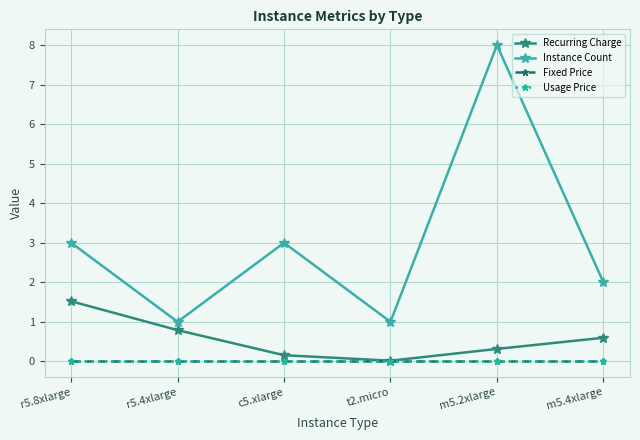

The value of Instance Count at r5.8xlarge is 3.9. True or false?

False